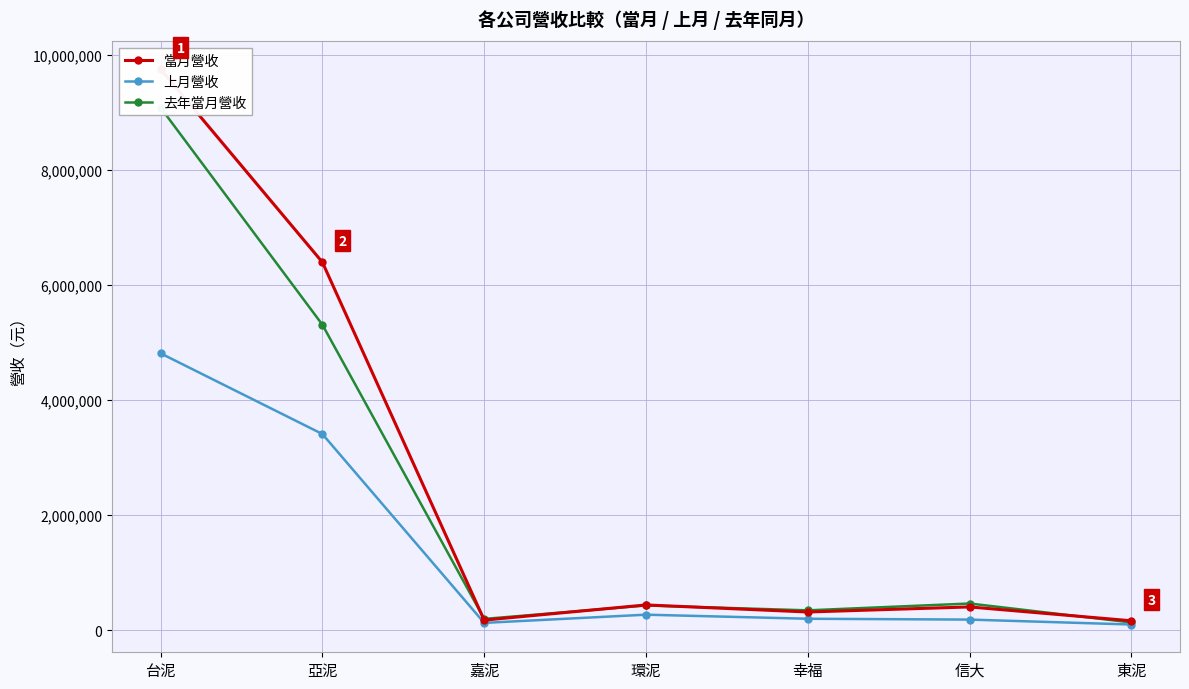

At 信大, list the series in order from smallest to largest.

上月營收, 當月營收, 去年當月營收